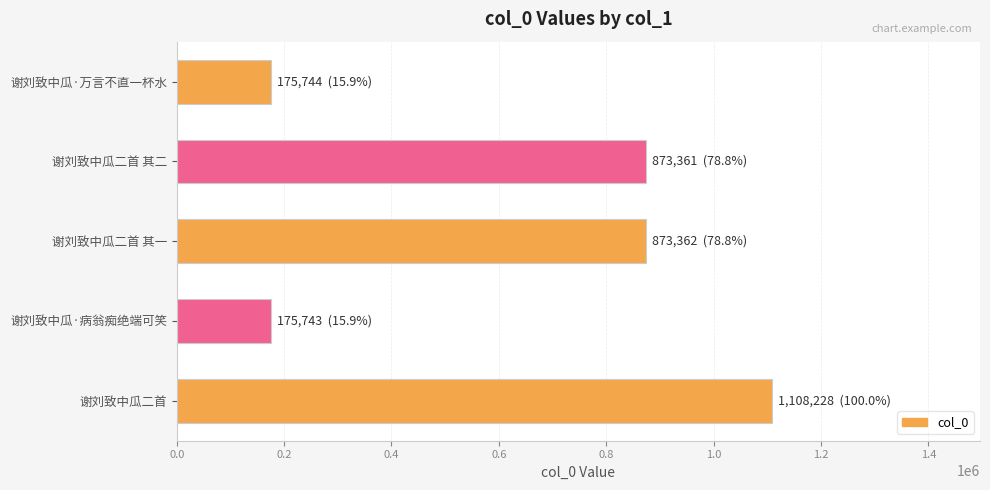

Does the chart contain any negative values?

No